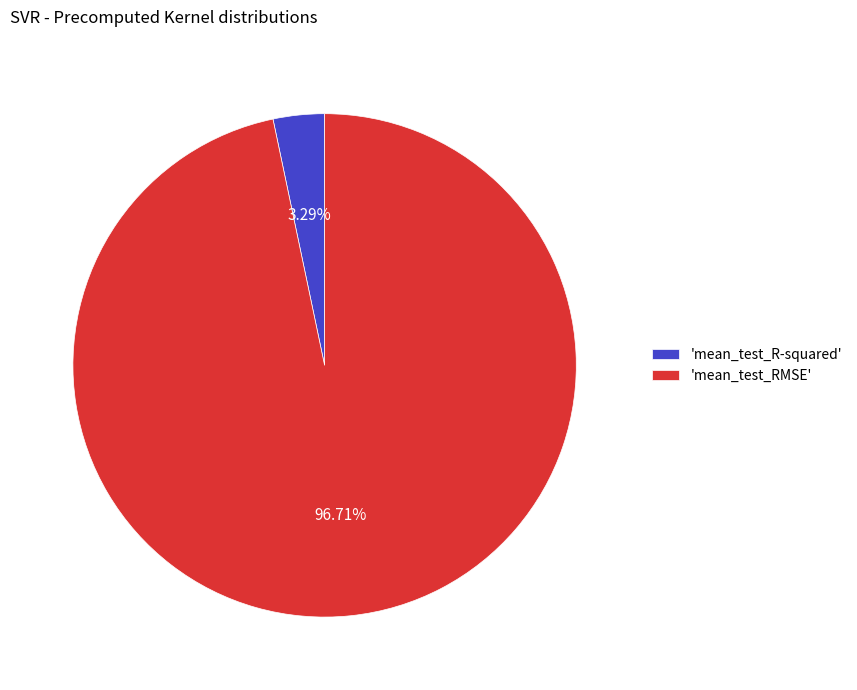

Is the sum of 'mean_test_RMSE' and 'mean_test_R-squared' greater than half?

Yes